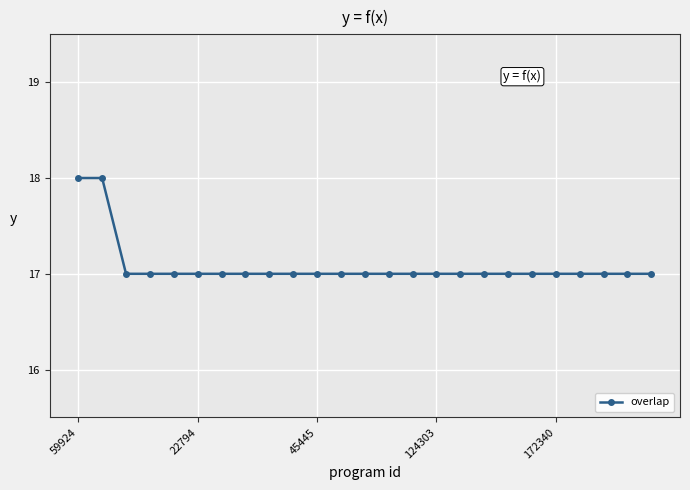

How many data points does each series have?

25